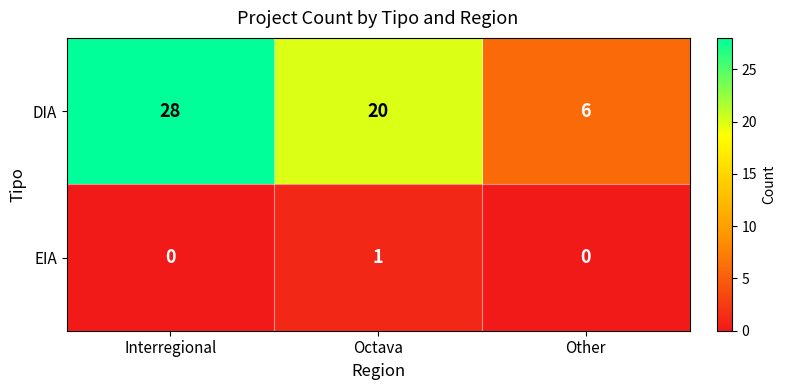

At Octava, list the series in order from smallest to largest.

EIA, DIA